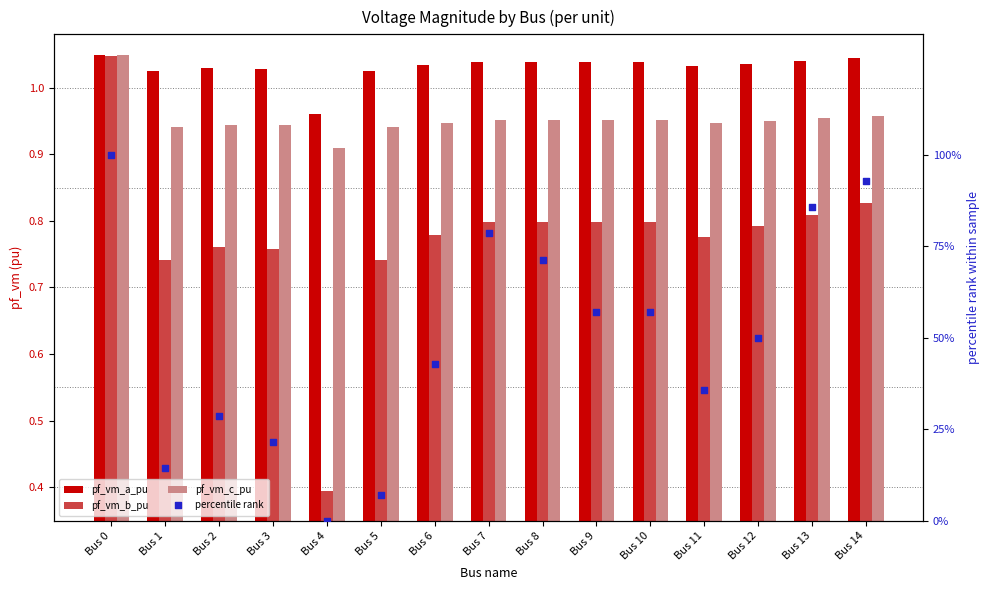

Is the value of pf_vm_c_pu at Bus 9 greater than the value of percentile rank at Bus 8?

No